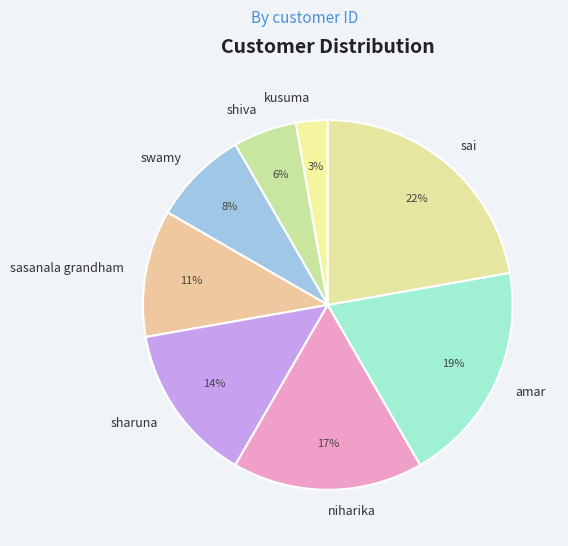

To the nearest percent, what is the average slice percentage?

12%